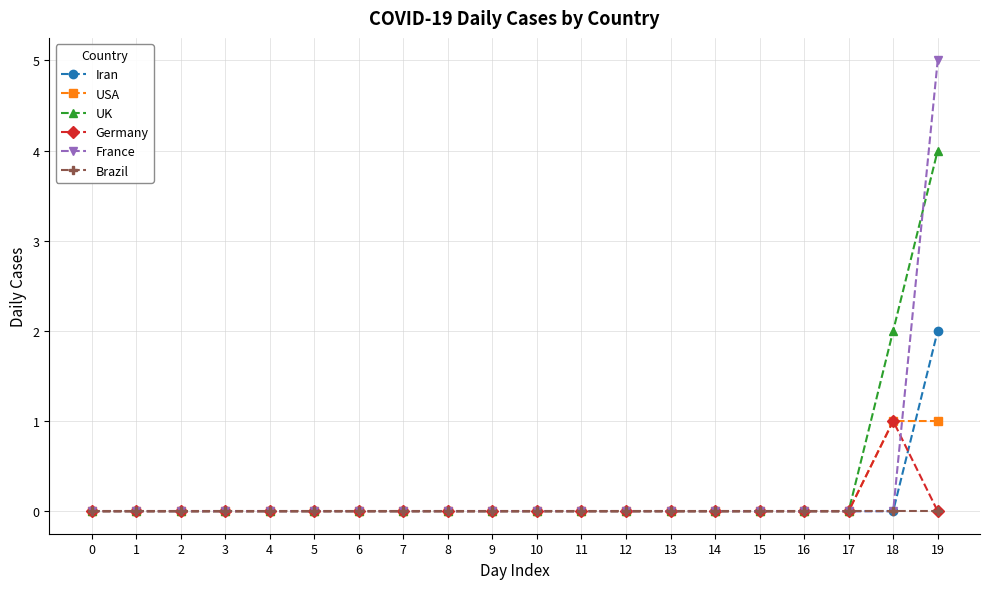

At which category is the sum across all series the highest?

19